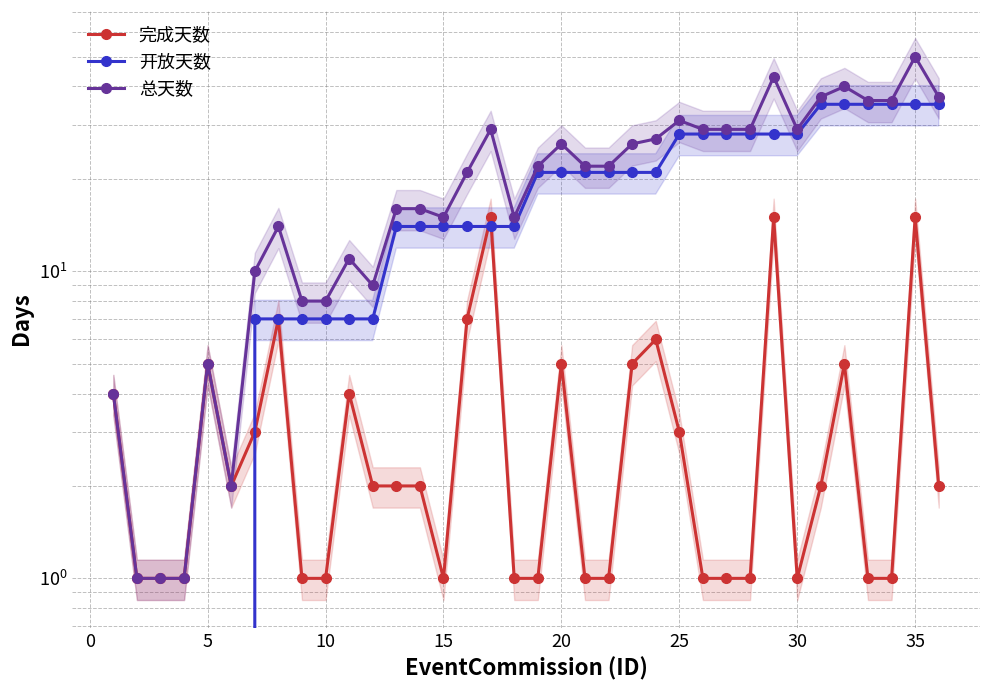

What are all the series names shown in the legend?

完成天数, 开放天数, 总天数